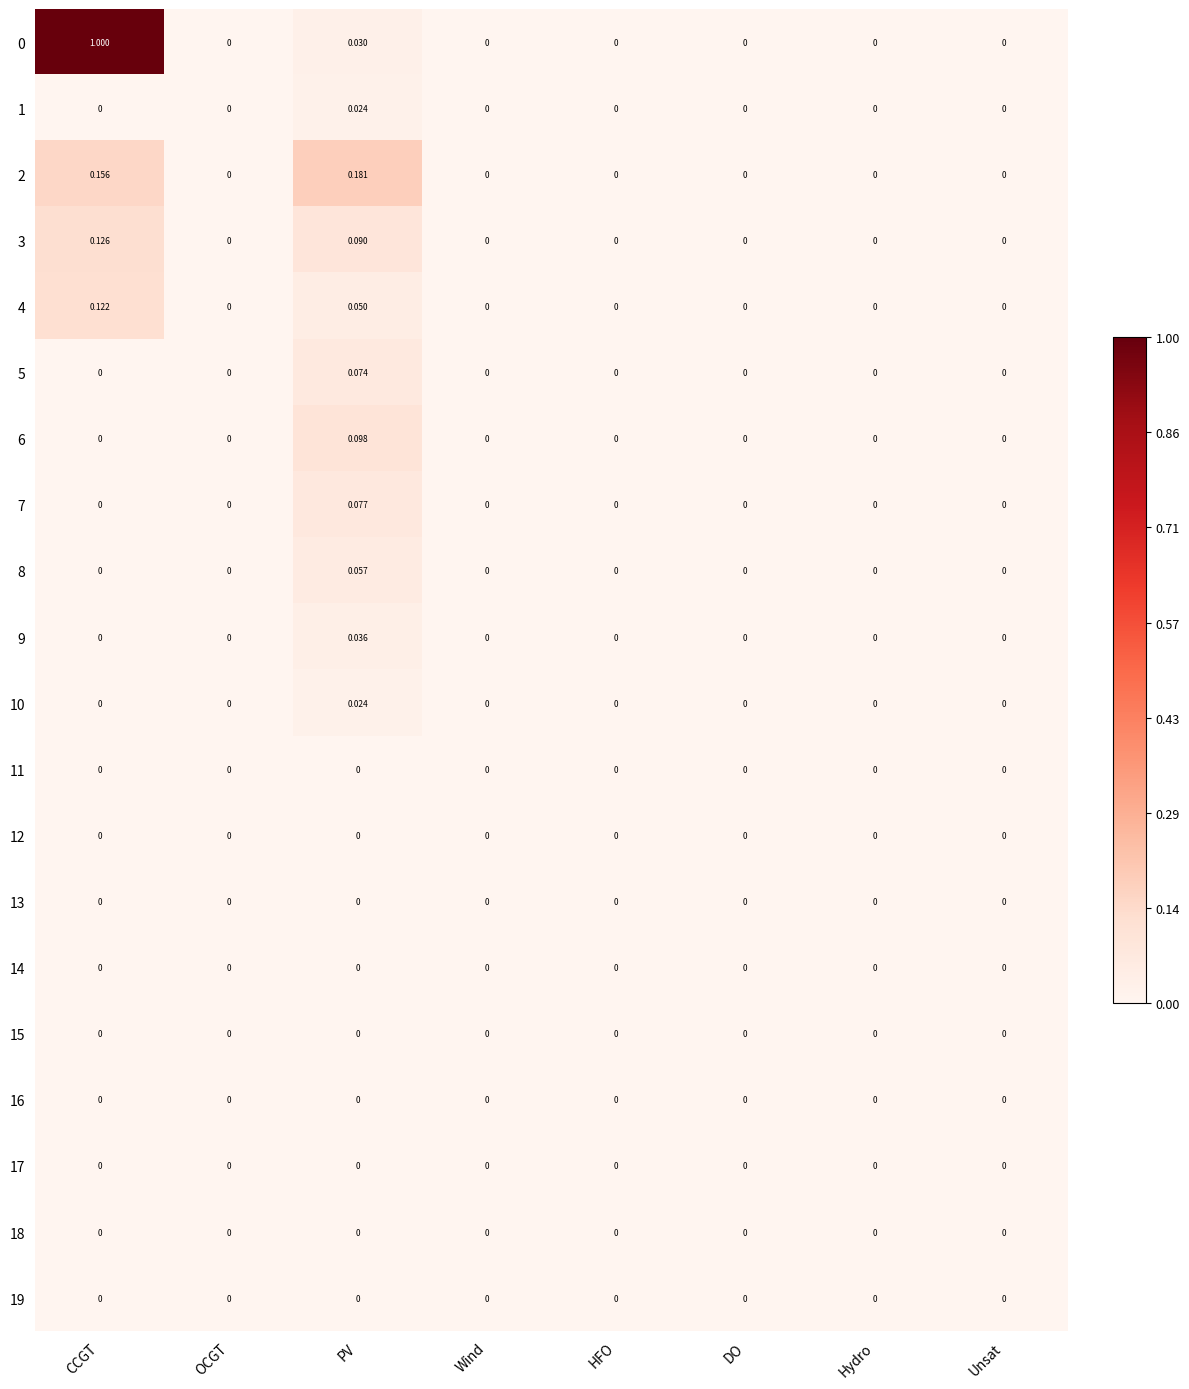

At which category is the sum across all series the highest?

CCGT